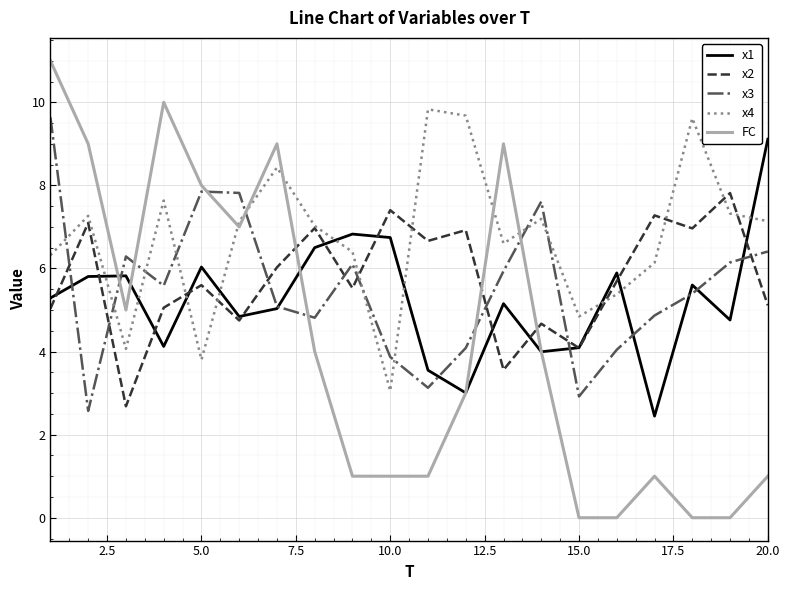

Which series has the largest total across all categories?

x4